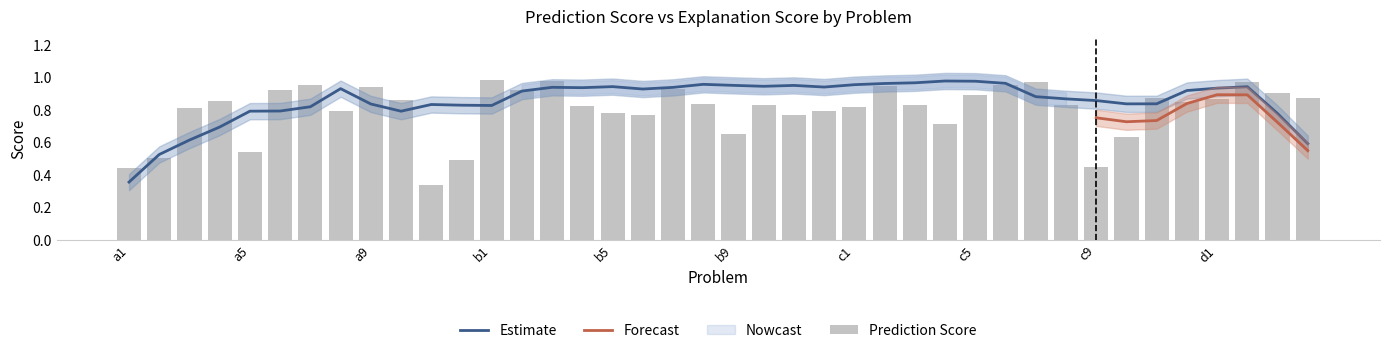

True or false: the data shows 0.4 at c9.

True